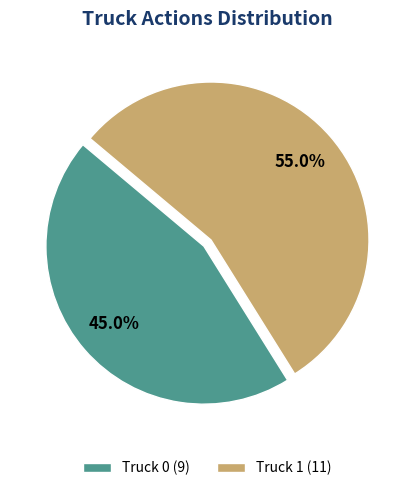

How many segments does this pie chart have?

2